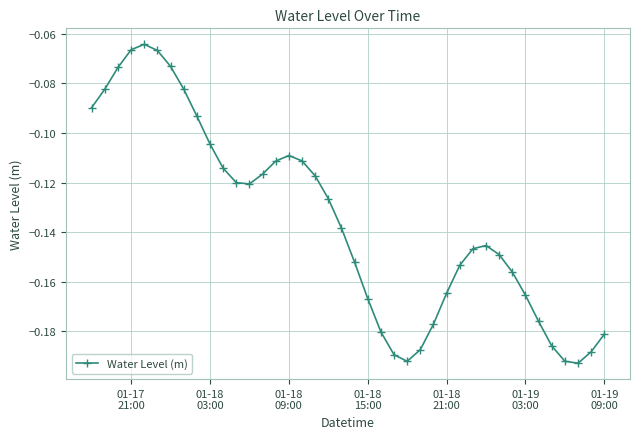

True or false: the data has more than 1 interior local peaks.

True